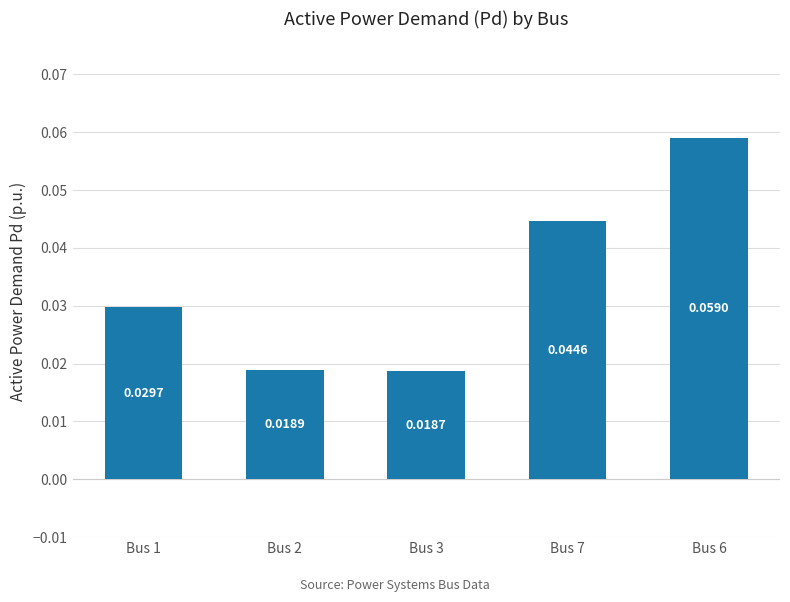

Rank the categories by value from highest to lowest.

Bus 6, Bus 7, Bus 1, Bus 2, Bus 3